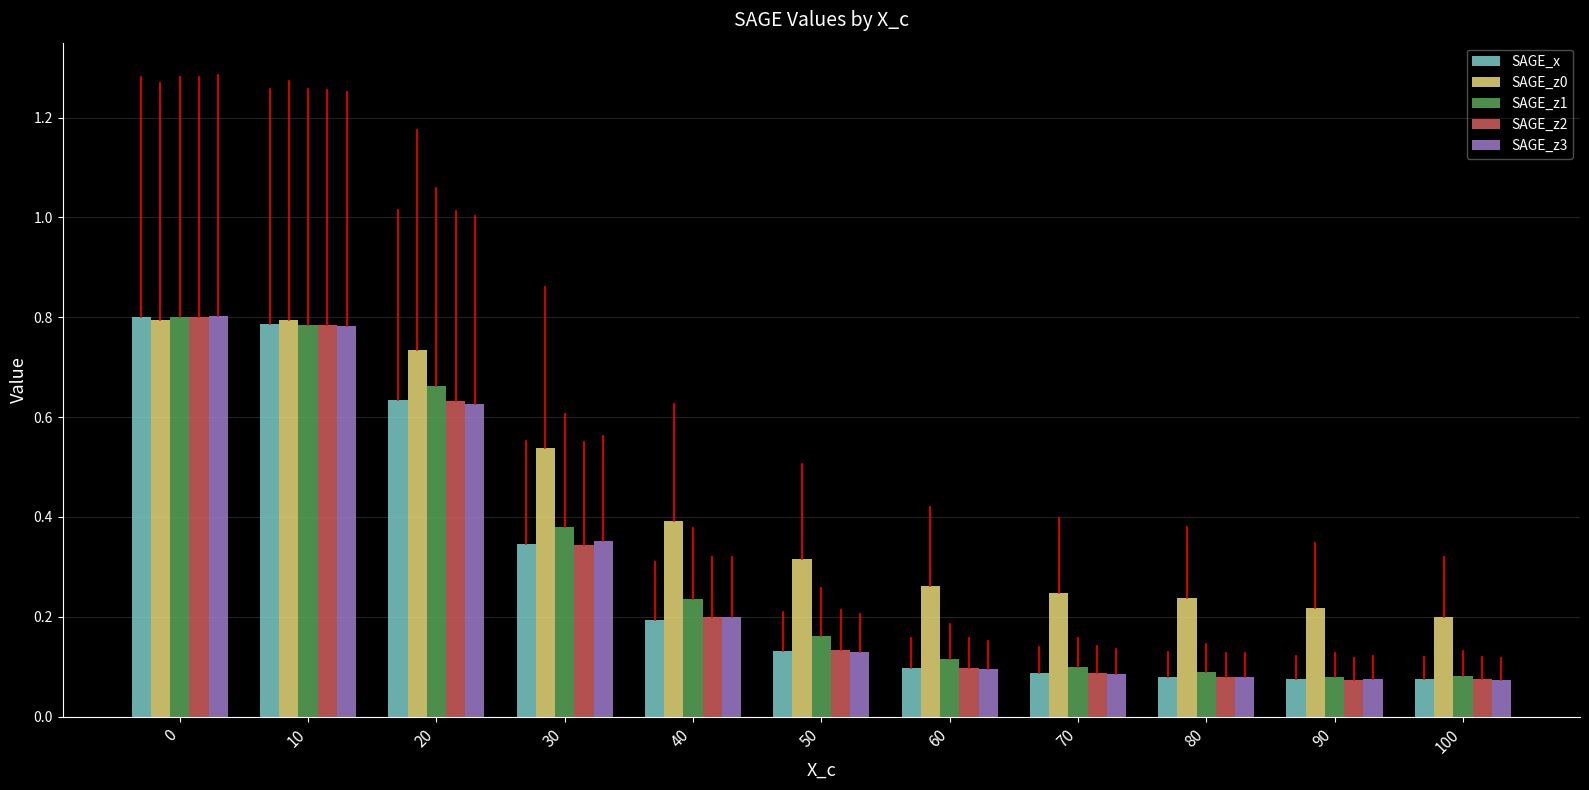

Count the SAGE_z3 values in the range 0 to 1.

11